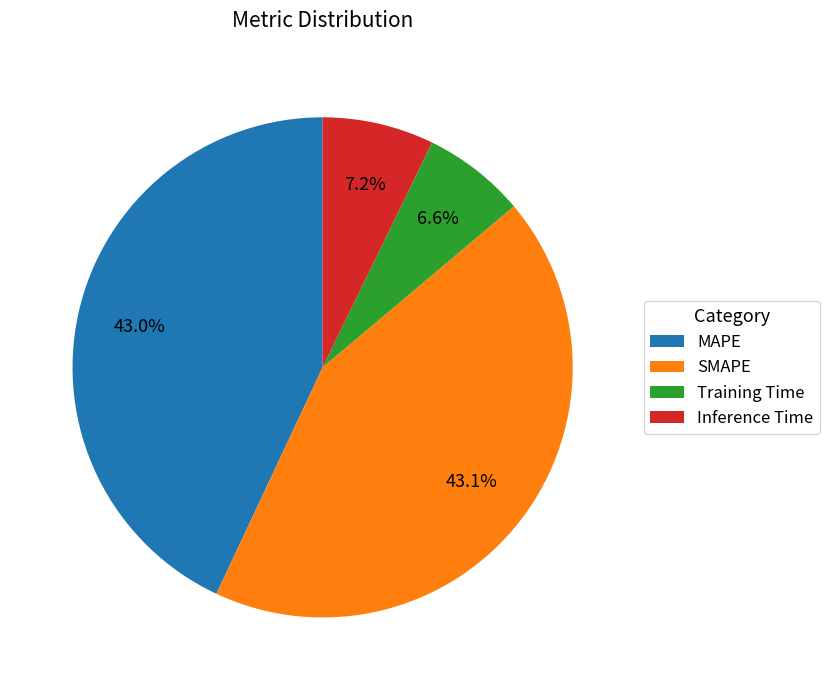

True or false: MAPE accounts for 43% of the total.

True